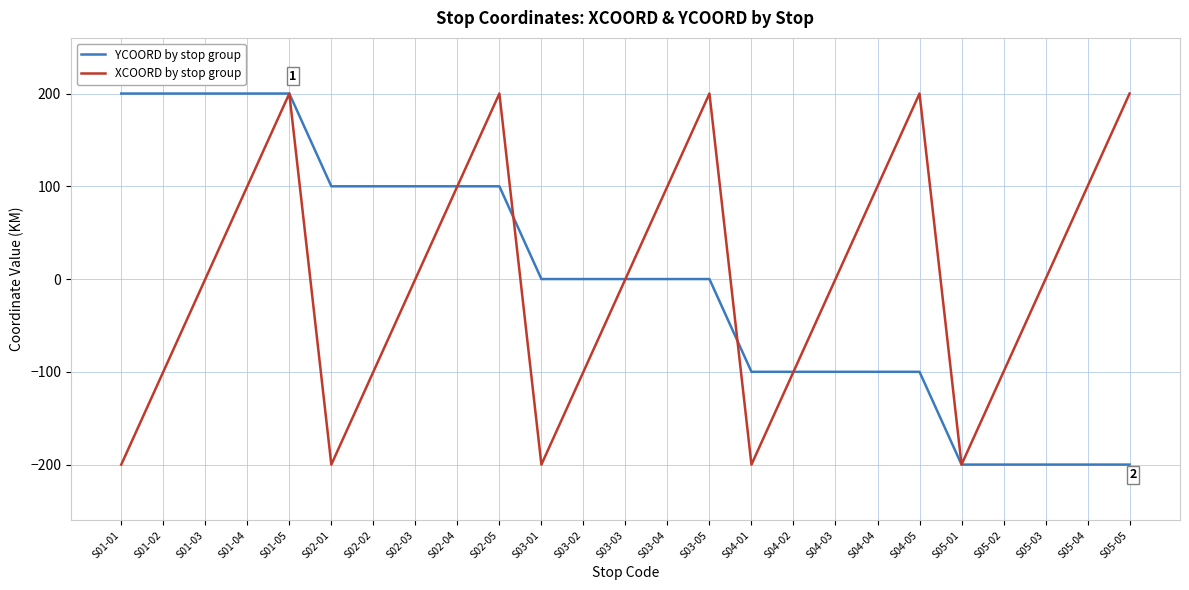

Is the value of XCOORD by stop group at S04-05 greater than the value of YCOORD by stop group at S03-01?

Yes